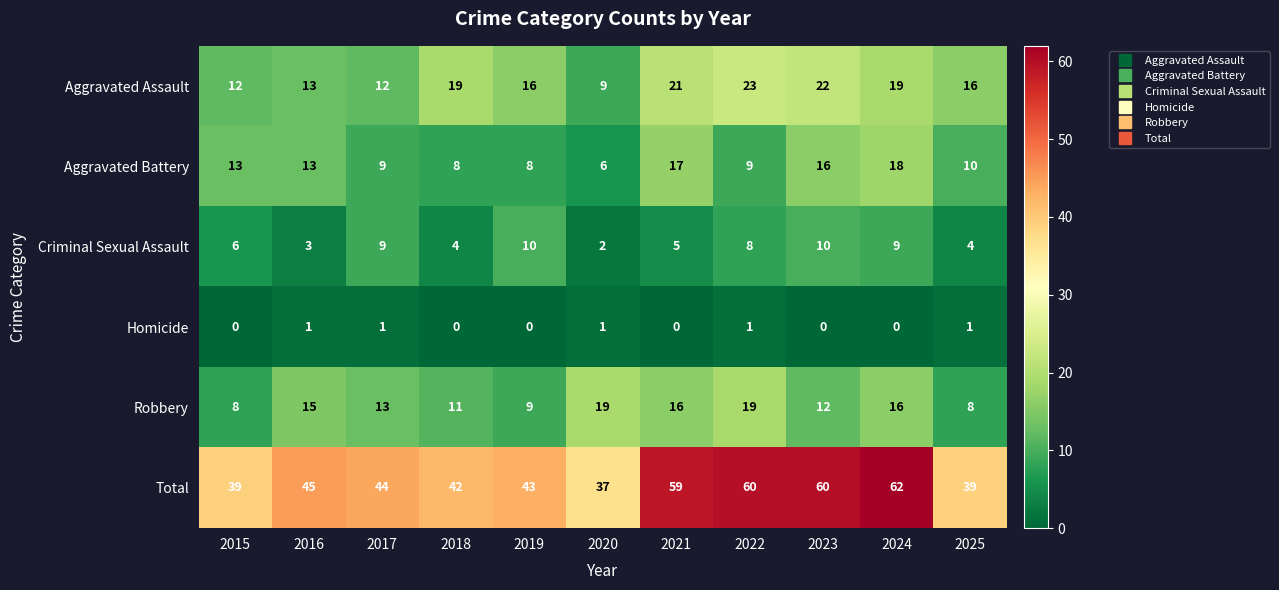

Count the number of data series in this chart.

6